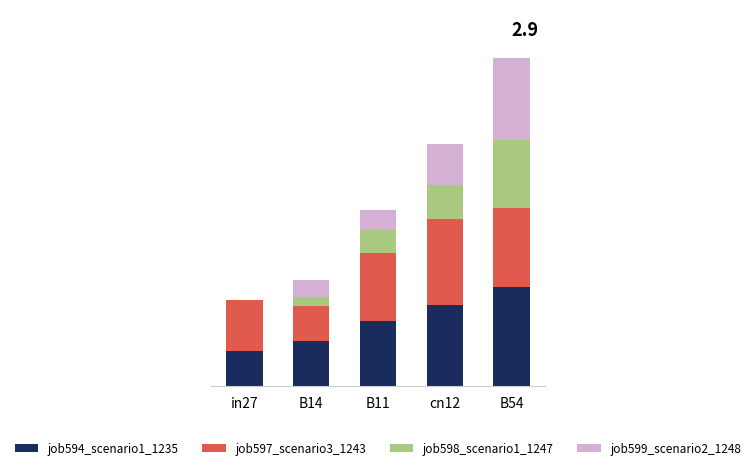

What are all the series names shown in the legend?

job594_scenario1_1235, job597_scenario3_1243, job598_scenario1_1247, job599_scenario2_1248